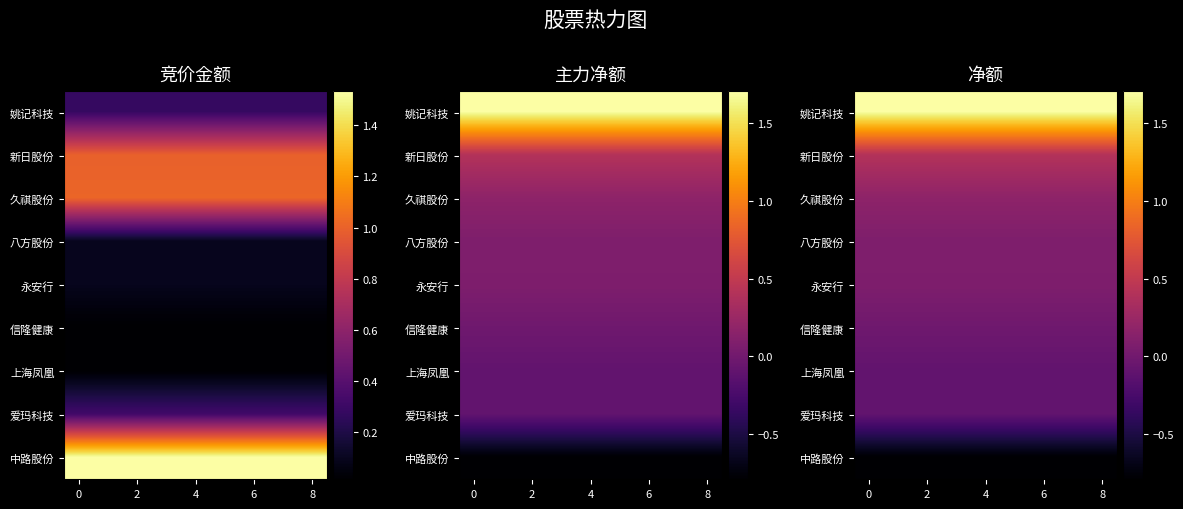

Which series has the widest spread of values?

姚记科技